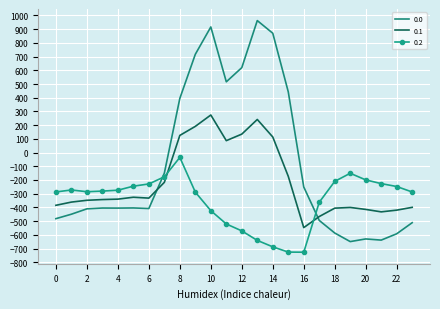

Which series ends up on top after the final intersection of 0.0 and 0.1?

0.1